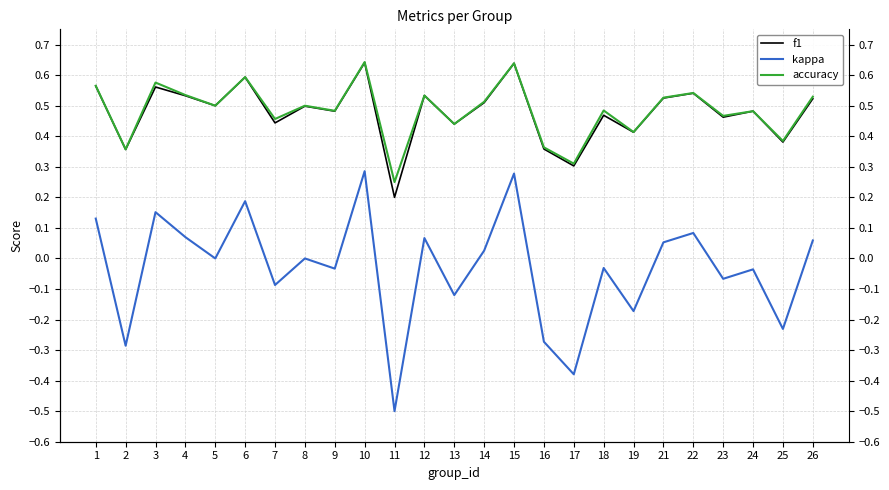

What is the spread (max minus min) of values at 26?

0.5